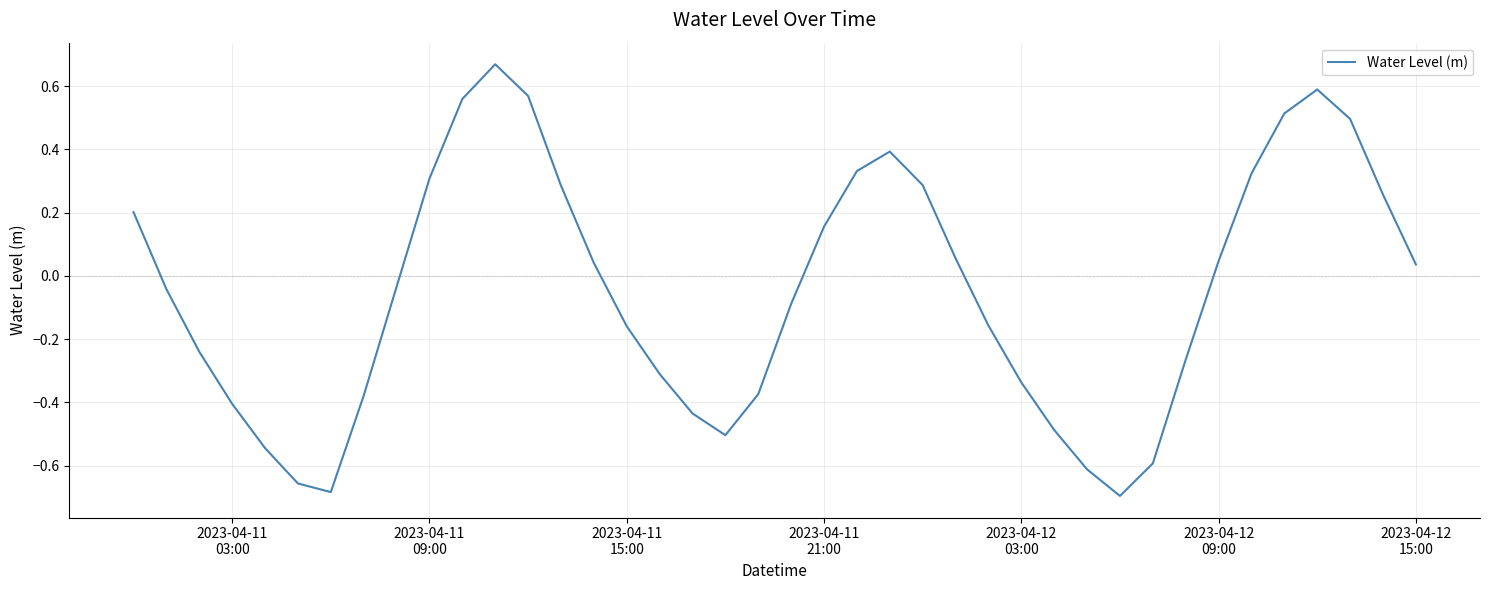

How many negative values are there?

21